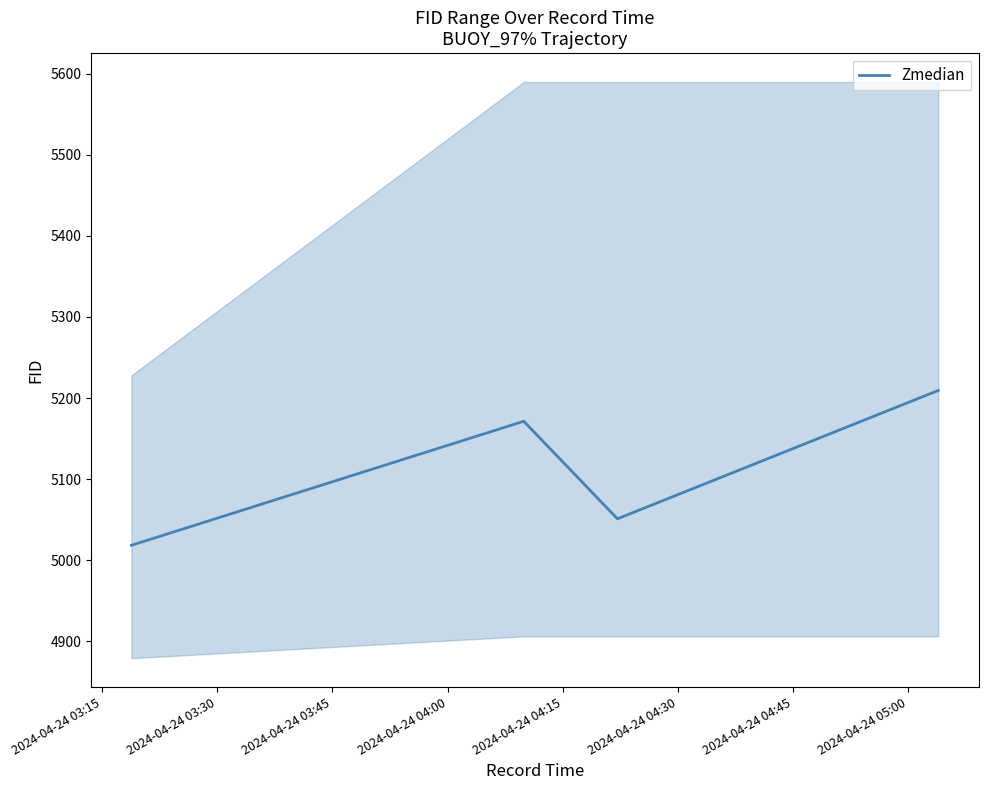

Reading left to right, list all the values displayed in this chart.

2024-04-24 03:15=5018.3	2024-04-24 03:30=5171.3	2024-04-24 03:45=5051.0	2024-04-24 04:00=5209.3